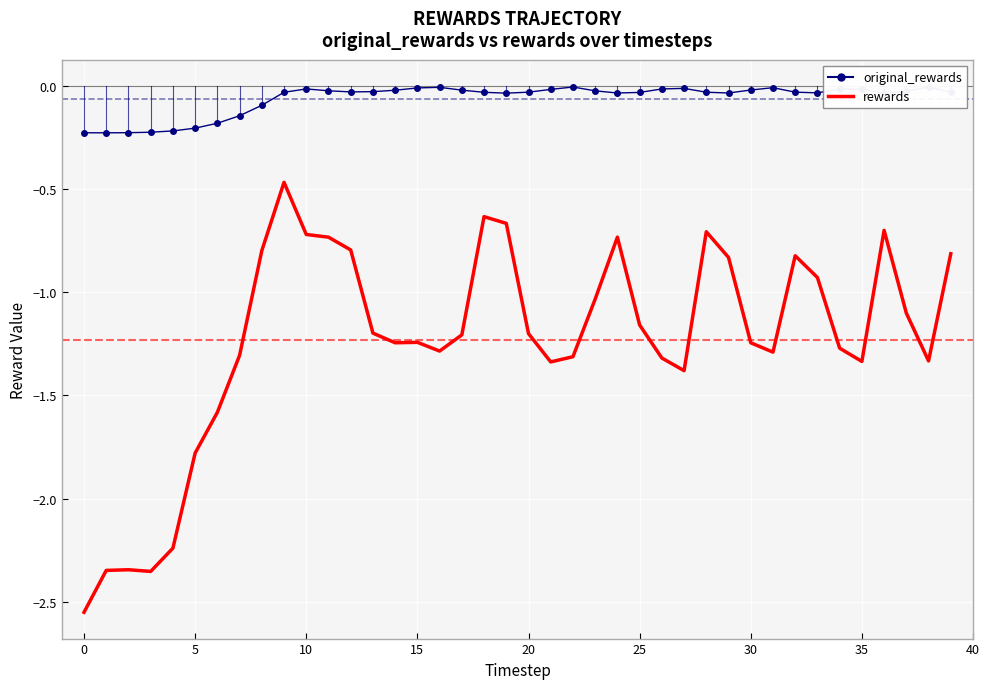

List the series in order of their peak value, lowest first.

rewards, original_rewards